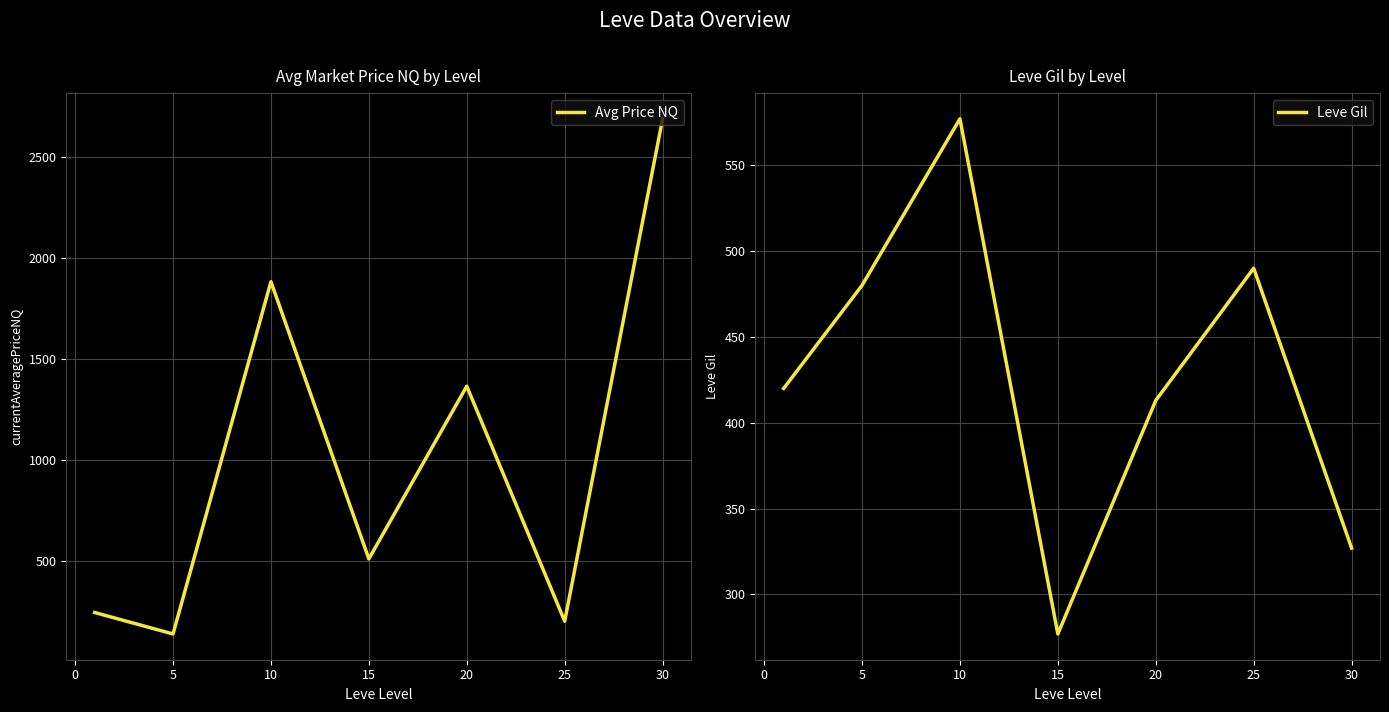

Which category has the highest value in the Leve Gil series?

10